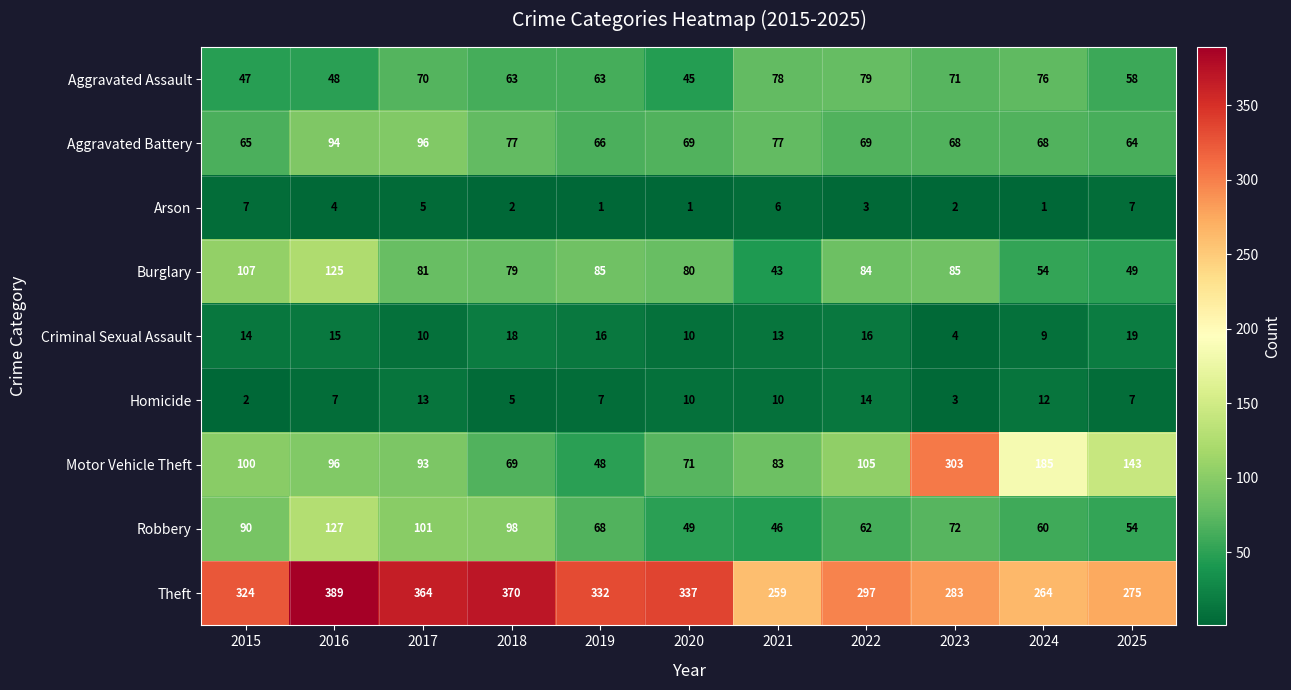

List the series in order of their peak value, lowest first.

Arson, Homicide, Criminal Sexual Assault, Aggravated Assault, Aggravated Battery, Burglary, Robbery, Motor Vehicle Theft, Theft